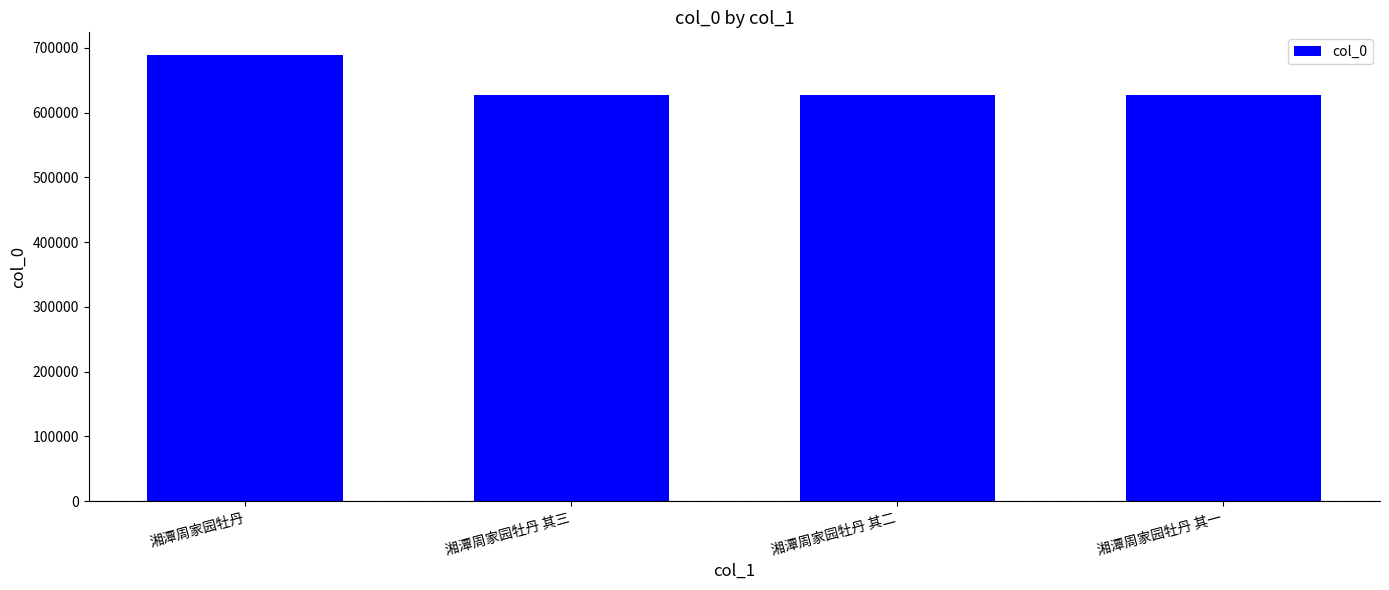

What is the difference between the maximum and second lowest values?

62892